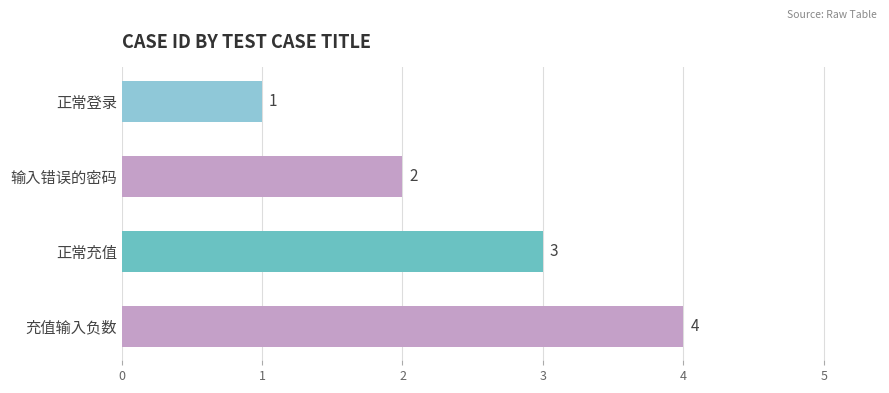

The chart shows a value of 5 at 充值输入负数. True or false?

False